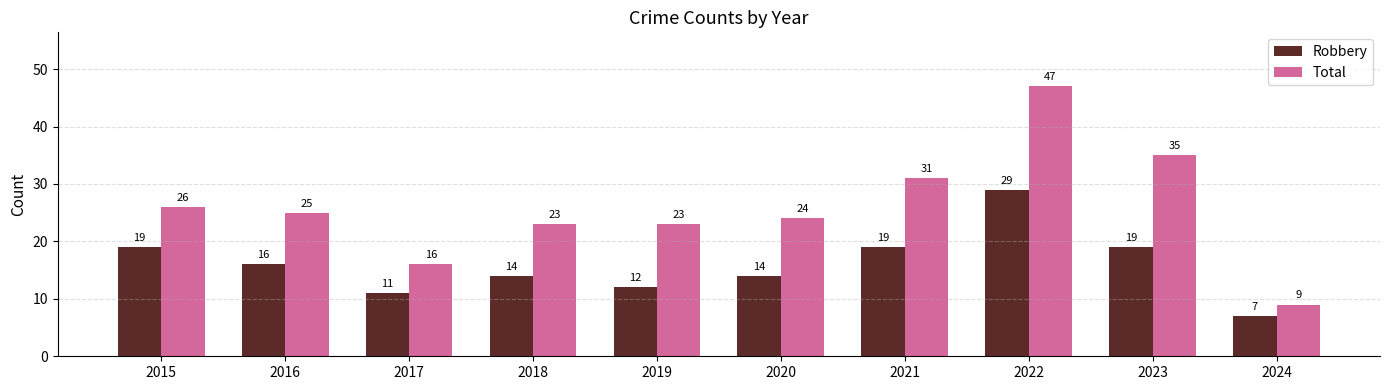

True or false: Total has a value of 35 at 2023.

True